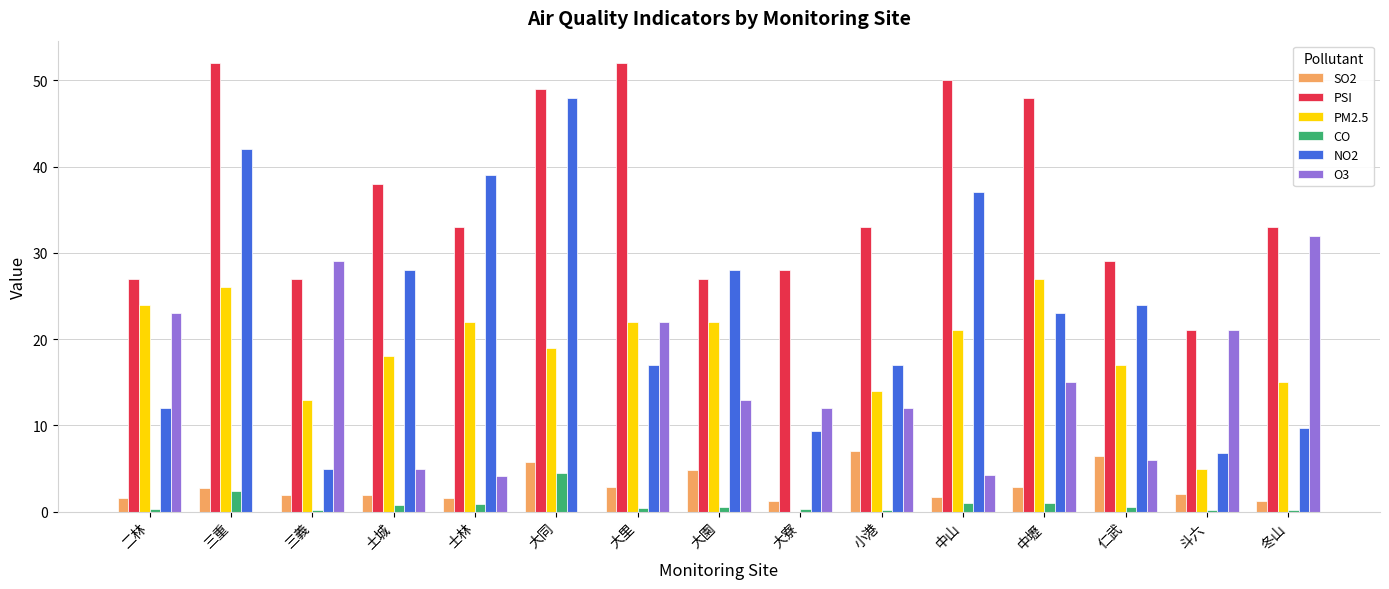

Which series has the largest total across all categories?

PSI